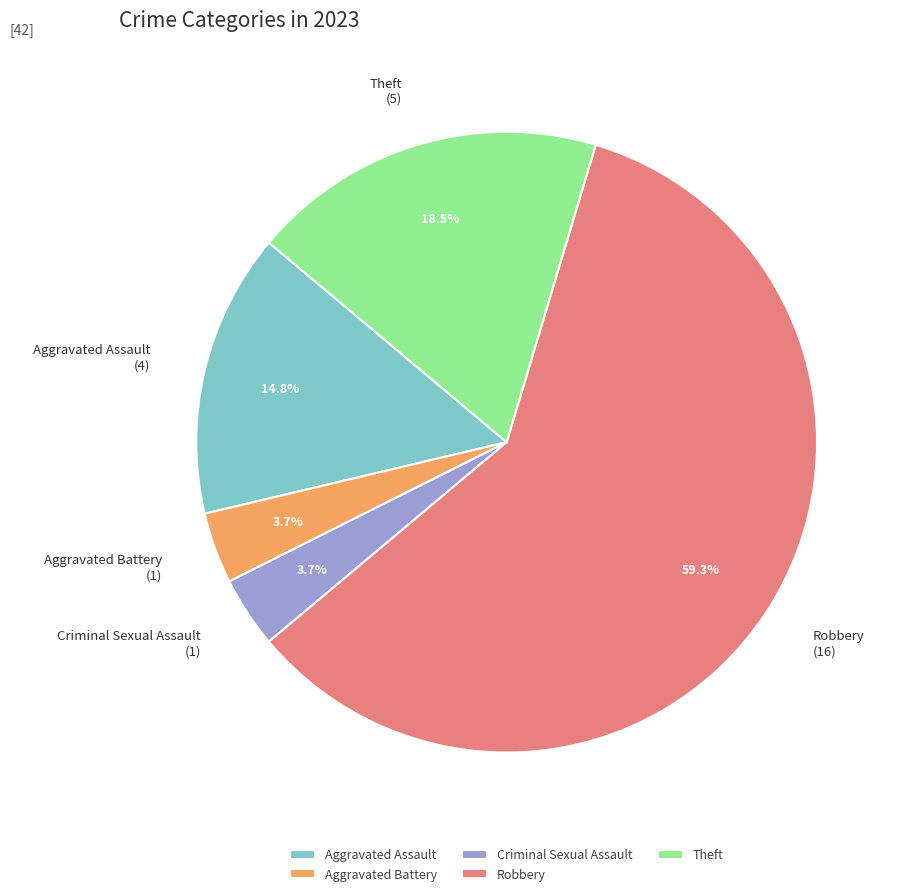

To the nearest percent, what is the difference between the largest and smallest slice percentages?

56%